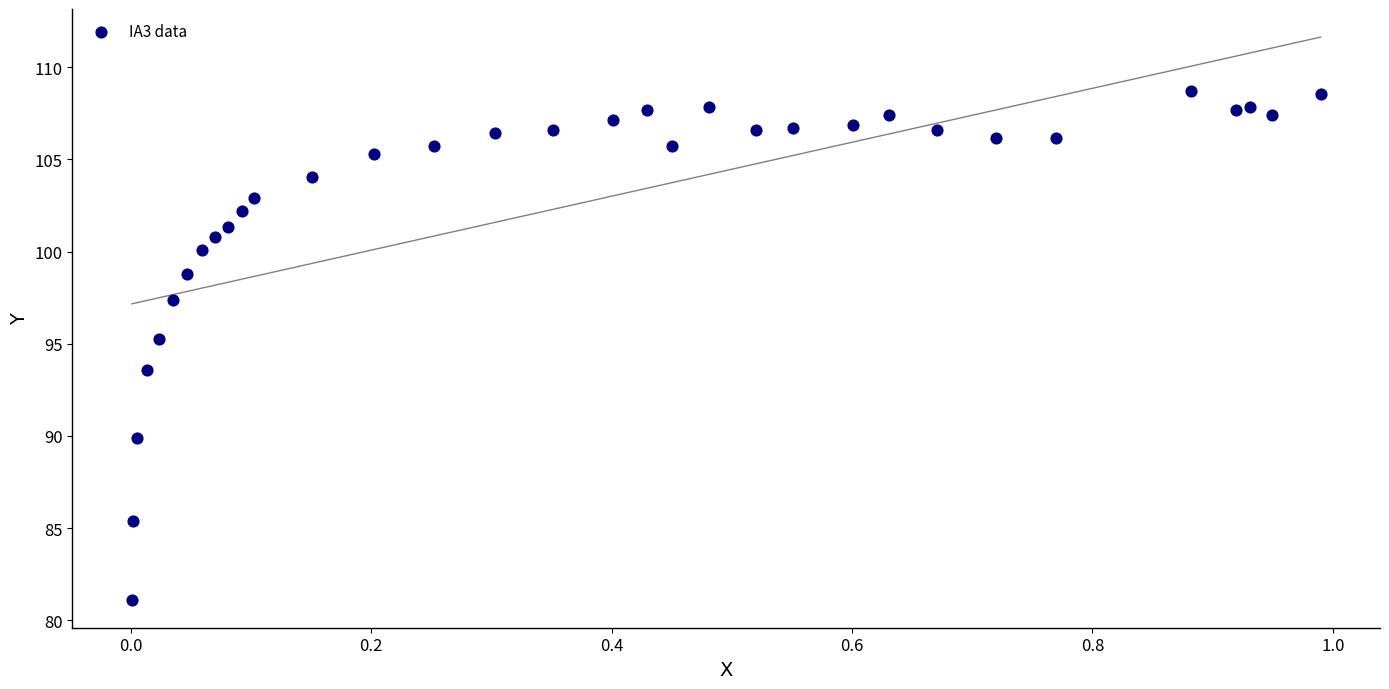

What is the range of X values (max minus min)?

1.0